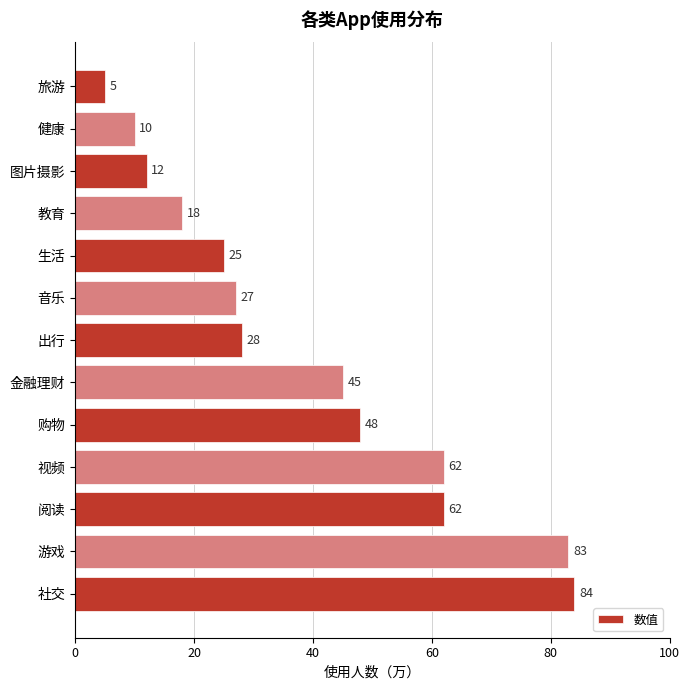

What is the difference between the second highest and second lowest values?

73